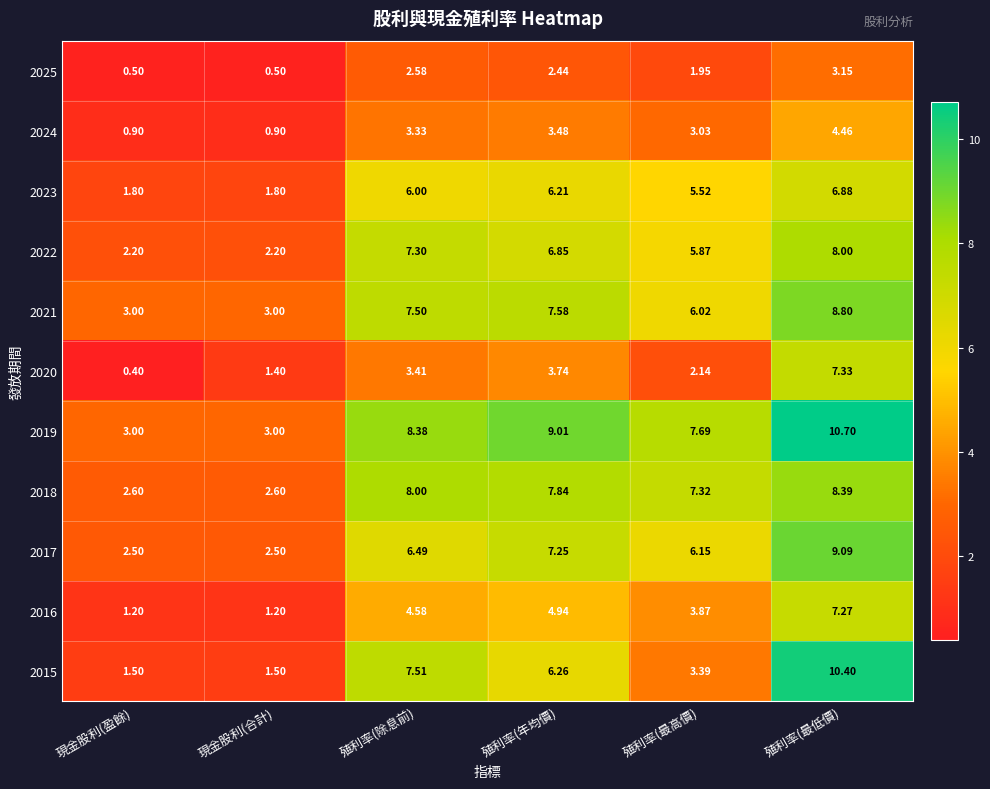

Where does the 2025 series first go above 2?

殖利率(除息前)